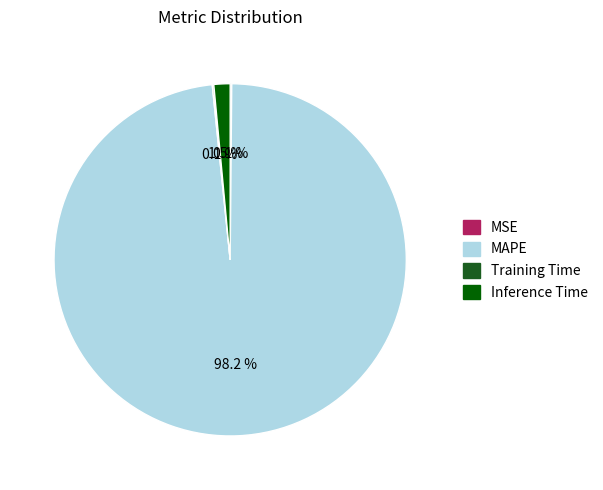

Which slice is the largest?

MAPE